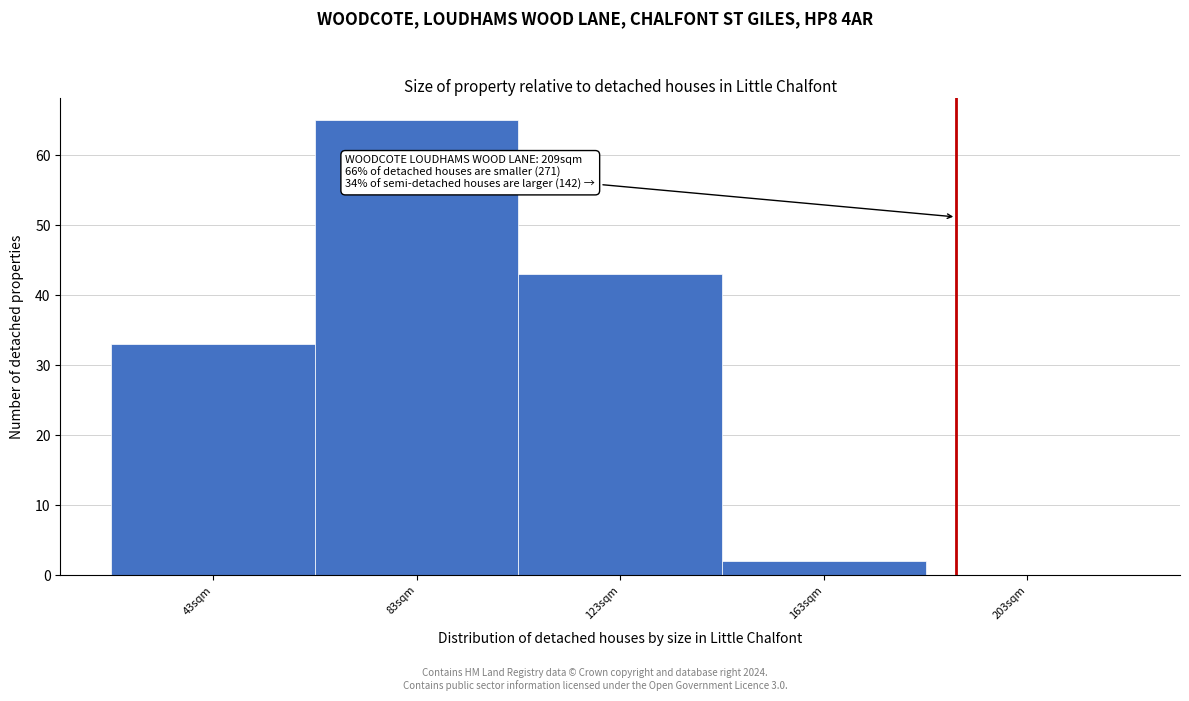

Reading left to right, list all the values displayed in this chart.

43sqm=33	83sqm=65	123sqm=43	163sqm=2	203sqm=0